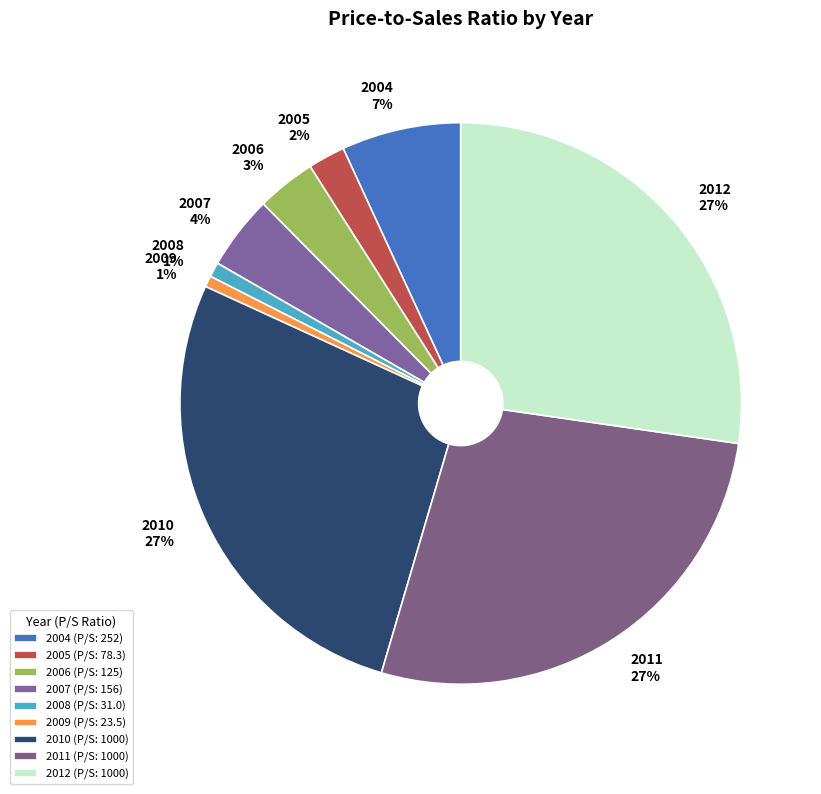

To the nearest percent, what percentage of the pie is 2011?

27%